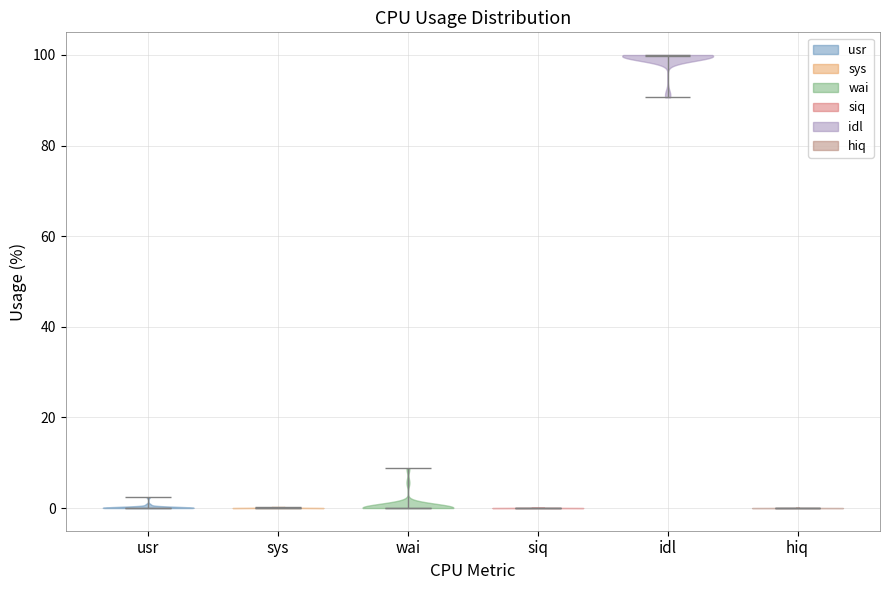

Reading left to right, read every violin against the y-axis: where its median line is, and the lowest and highest points it reaches. The values are not printed on the chart, so give them approximately, as read against the axis.

usr: median line 0, lowest point 0, highest point 2
sys: median line 0, lowest point 0, highest point 0
wai: median line 0, lowest point 0, highest point 8
siq: median line 0, lowest point 0, highest point 0
idl: median line 100, lowest point 90, highest point 100
hiq: median line 0, lowest point 0, highest point 0